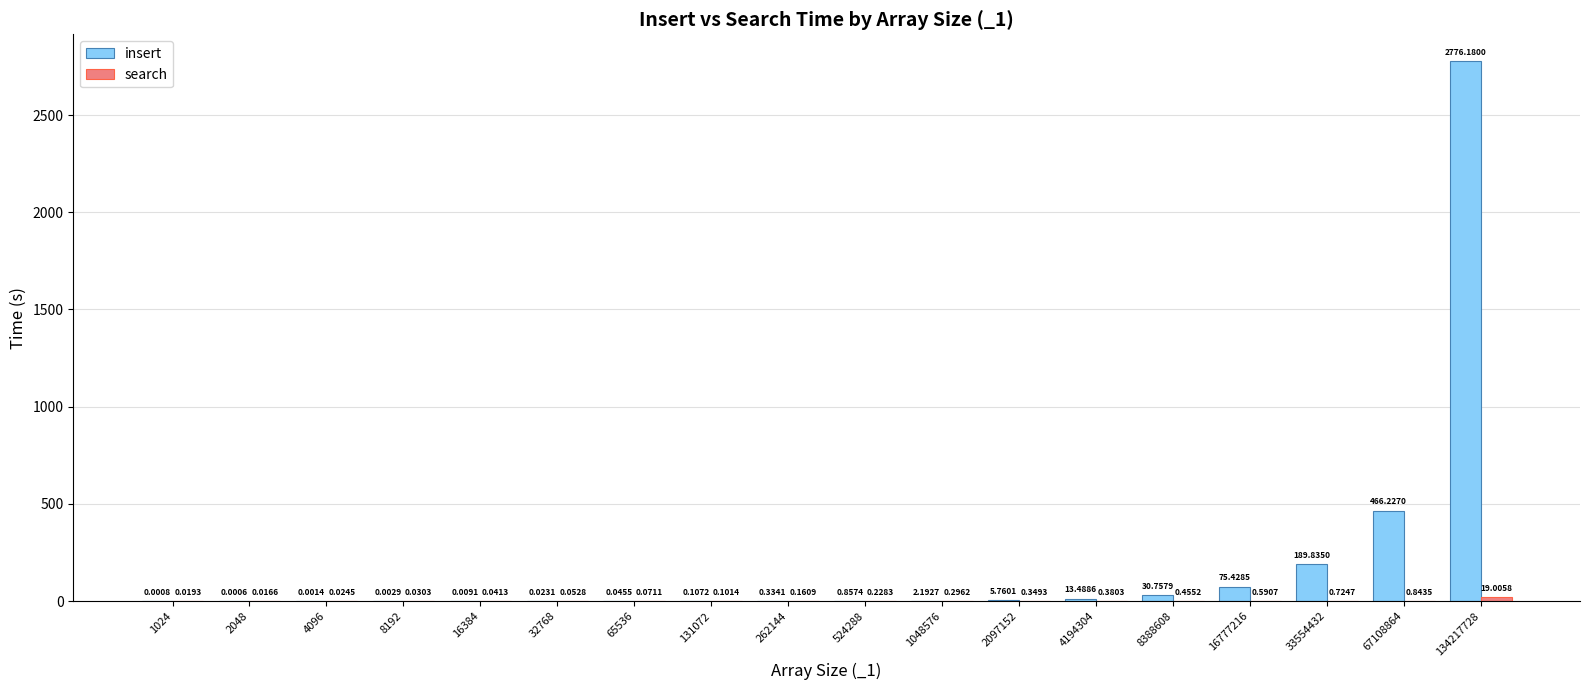

Which series changed the most between 1024 and 262144?

insert